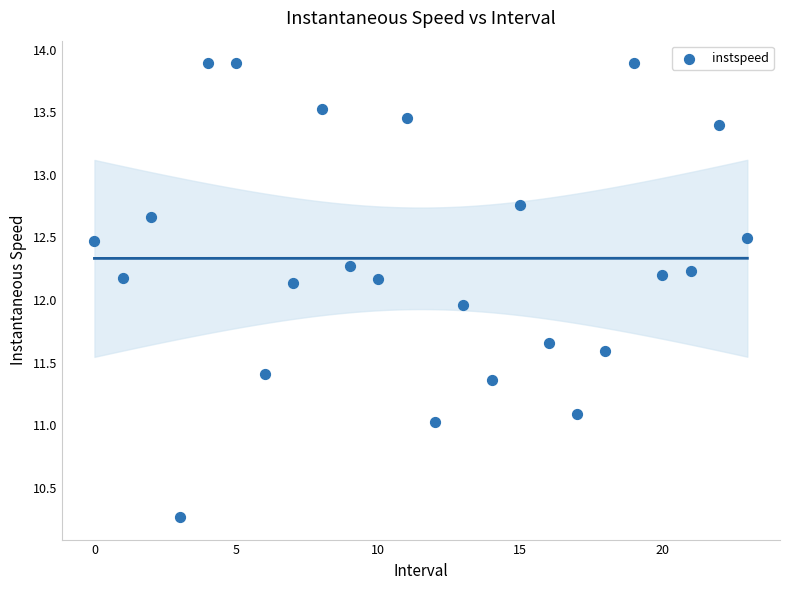

What is the range of Y values (max minus min)?

3.6